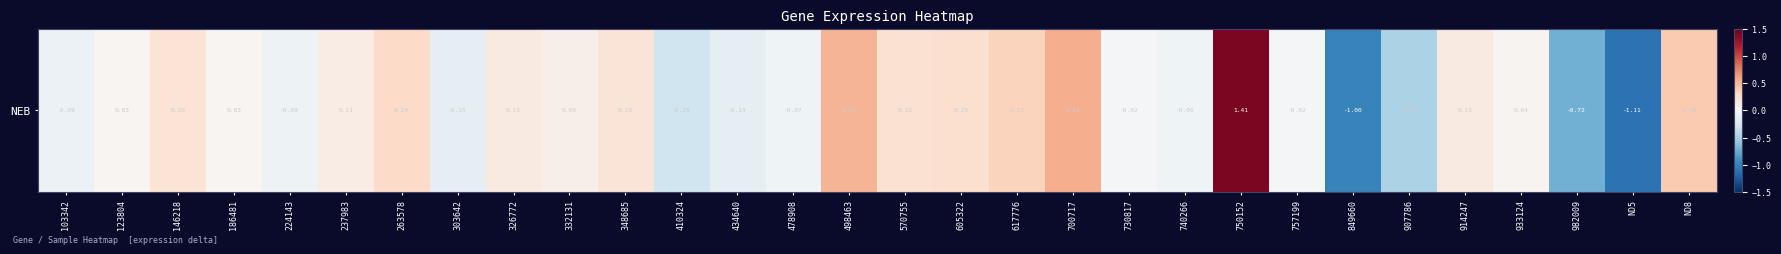

Which has a higher value, 303642 or 750152?

750152